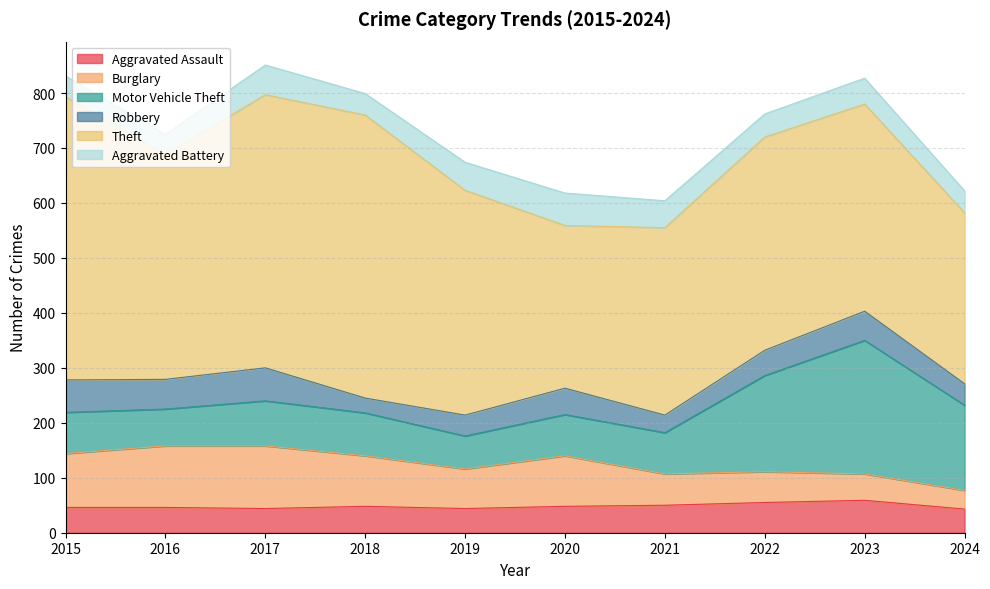

How many lines are shown in the chart?

6